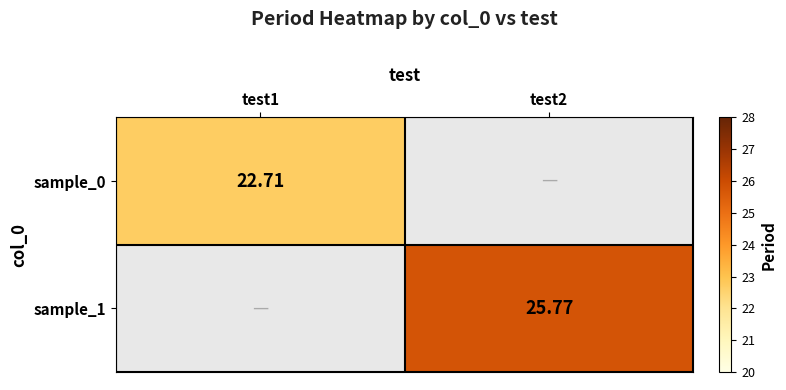

List the series in order of their peak value, lowest first.

sample_0, sample_1